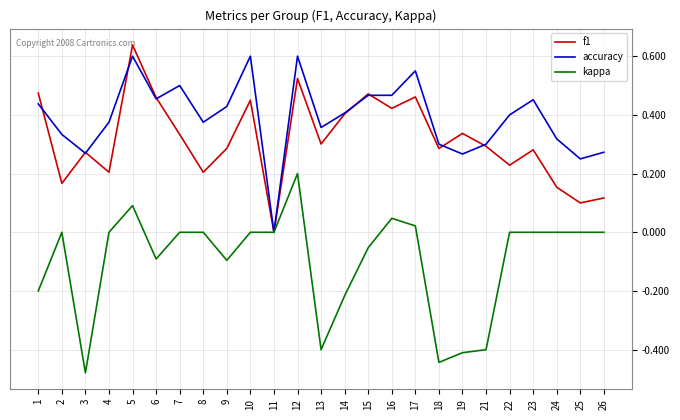

What is the difference between the maximum and minimum values in the kappa series?

0.7